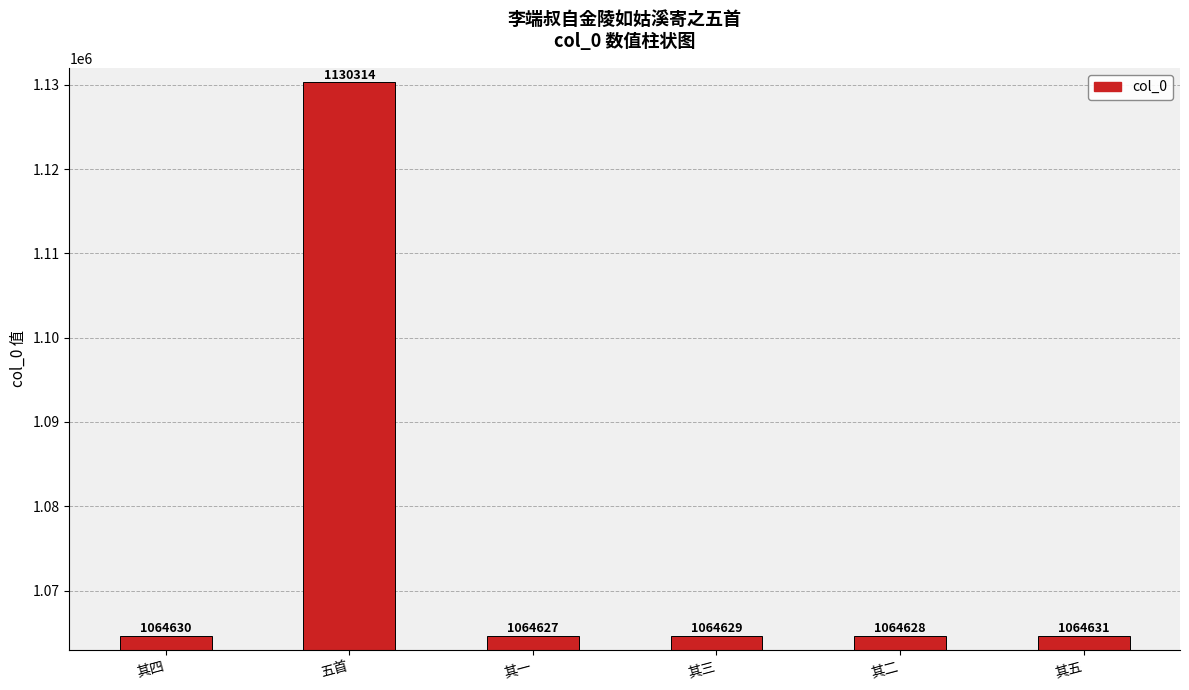

Between 其三 and 其二, which is larger?

其三